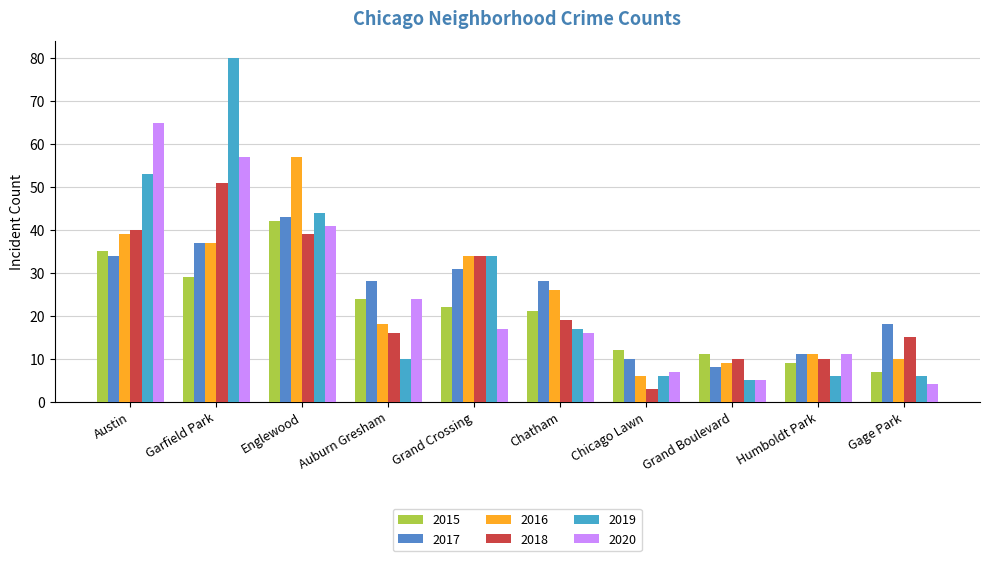

How many bars are there in total?

60